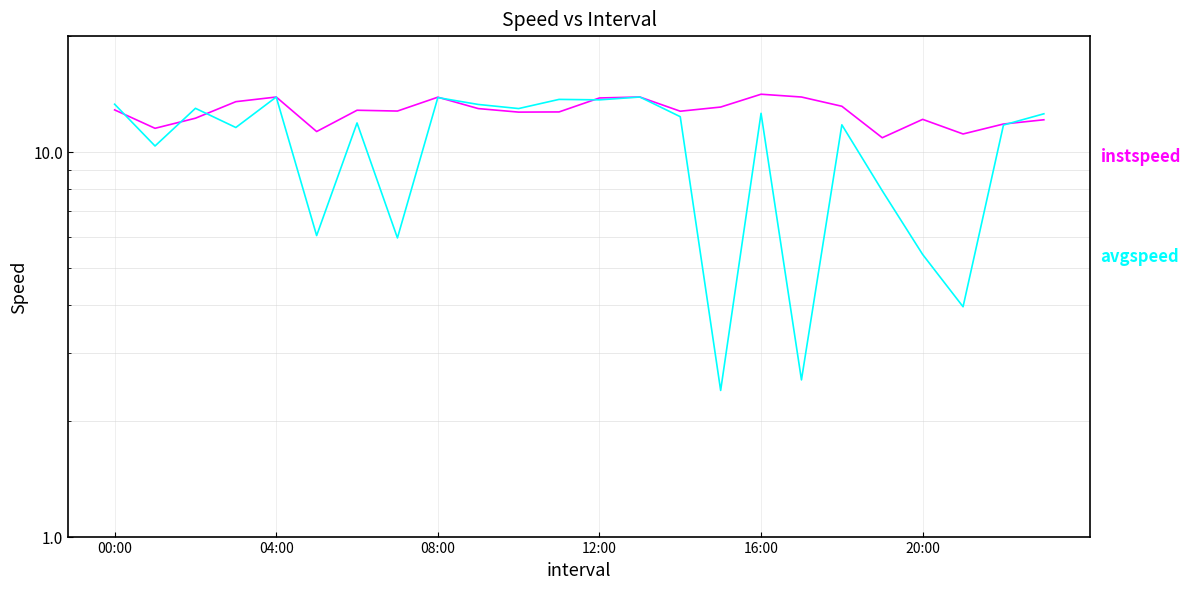

What is the difference between the second highest and minimum values in the instspeed series?

3.0